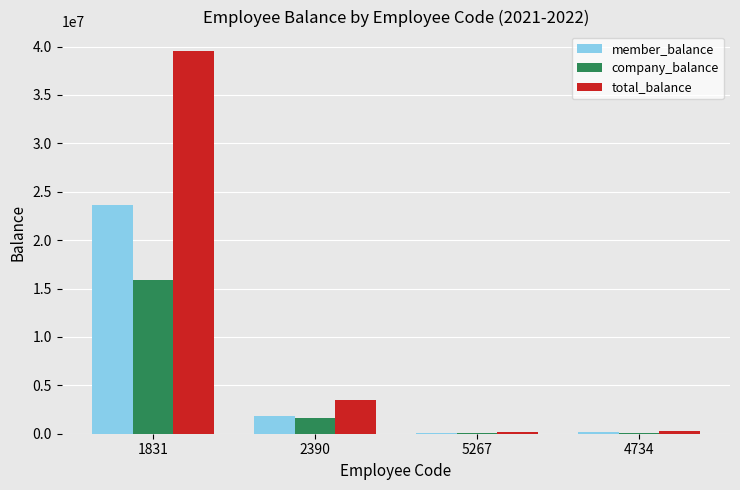

Which series has the largest total across all categories?

total_balance